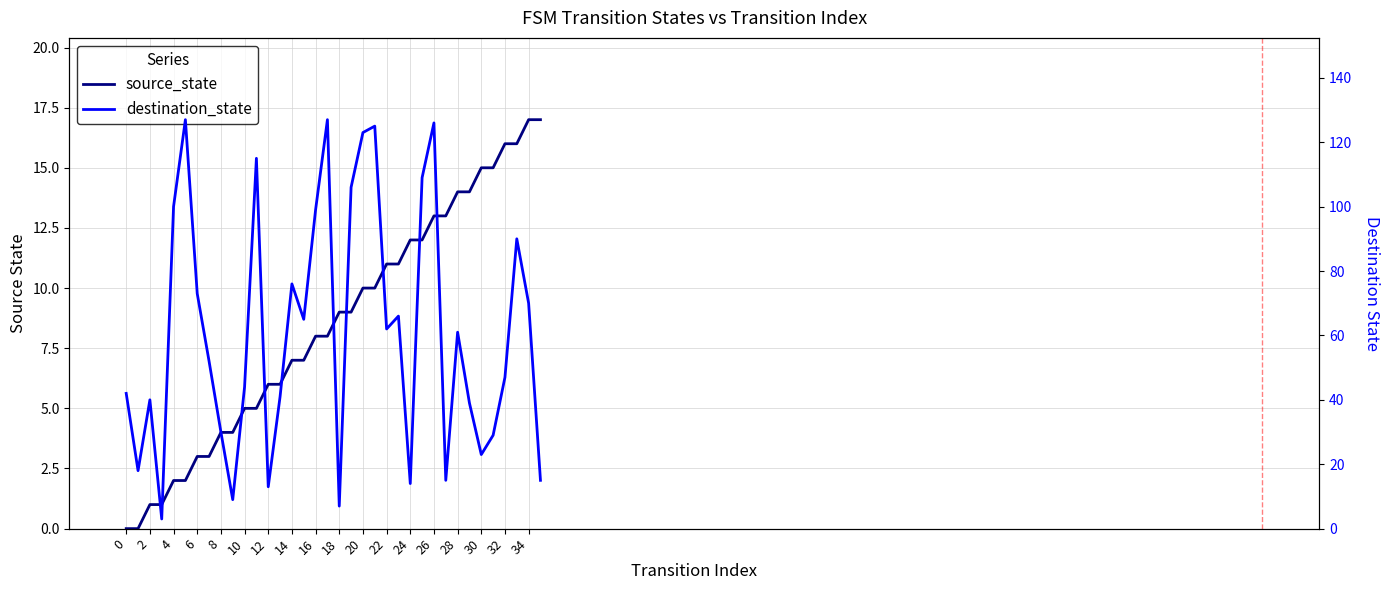

Which series ends up on top after the final intersection of source_state and destination_state?

source_state